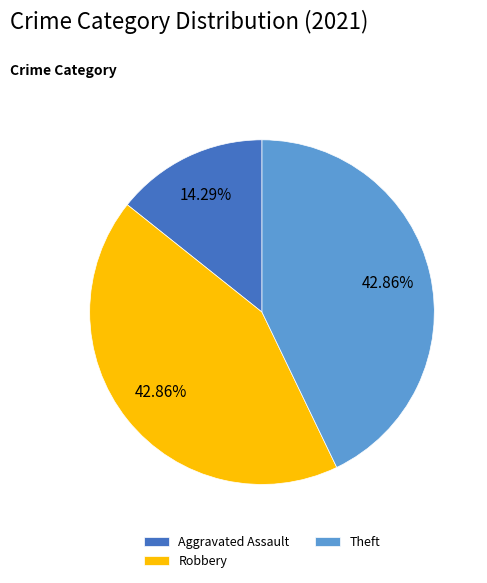

What is the total percentage of Aggravated Assault and Robbery?

57.1%